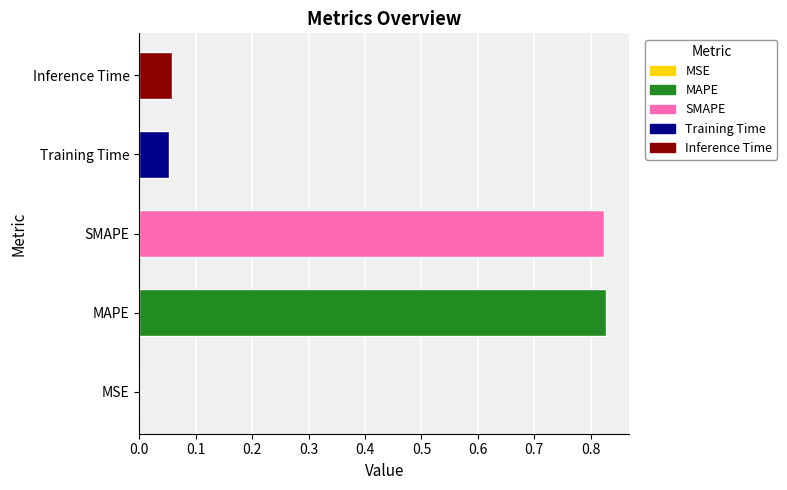

The value at MAPE is 0.6. True or false?

False